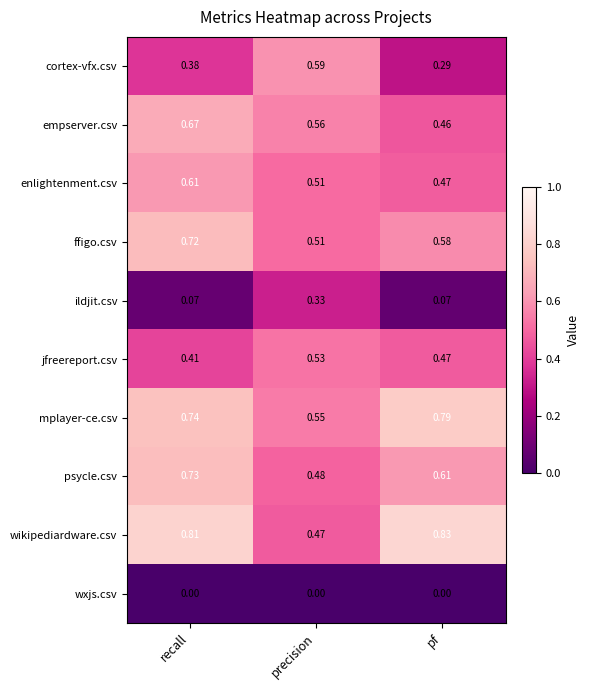

At recall, list the series in order from largest to smallest.

wikipediardware.csv, mplayer-ce.csv, psycle.csv, ffigo.csv, empserver.csv, enlightenment.csv, jfreereport.csv, cortex-vfx.csv, ildjit.csv, wxjs.csv